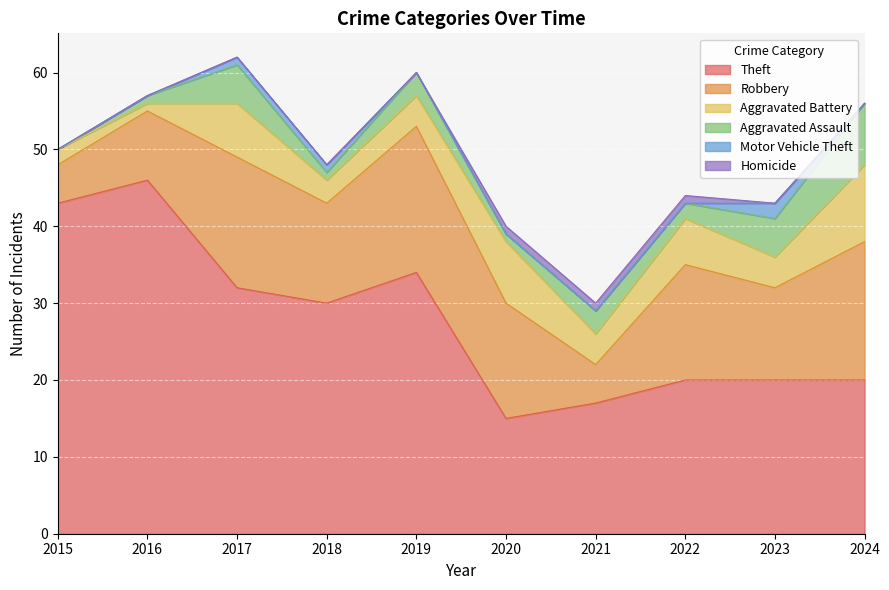

Reading left to right, what are all the values shown in this chart?

Theft: 2015=43	2016=46	2017=32	2018=30	2019=34	2020=15	2021=17	2022=20	2023=20	2024=20
Robbery: 2015=5	2016=9	2017=17	2018=13	2019=19	2020=15	2021=5	2022=15	2023=12	2024=18
Aggravated Battery: 2015=2	2016=1	2017=7	2018=3	2019=4	2020=8	2021=4	2022=6	2023=4	2024=10
Aggravated Assault: 2015=0	2016=1	2017=5	2018=1	2019=3	2020=1	2021=3	2022=2	2023=5	2024=8
Motor Vehicle Theft: 2015=0	2016=0	2017=1	2018=1	2019=0	2020=0	2021=0	2022=0	2023=2	2024=0
Homicide: 2015=0	2016=0	2017=0	2018=0	2019=0	2020=1	2021=1	2022=1	2023=0	2024=0